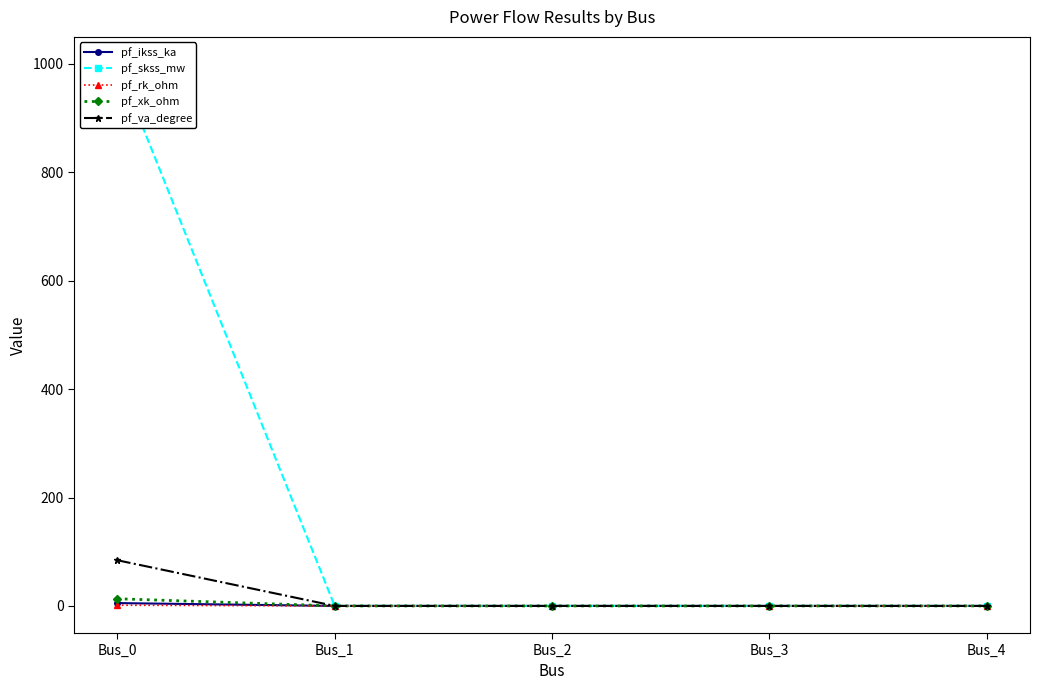

True or false: pf_va_degree has more than 0 points higher than both neighbors.

False